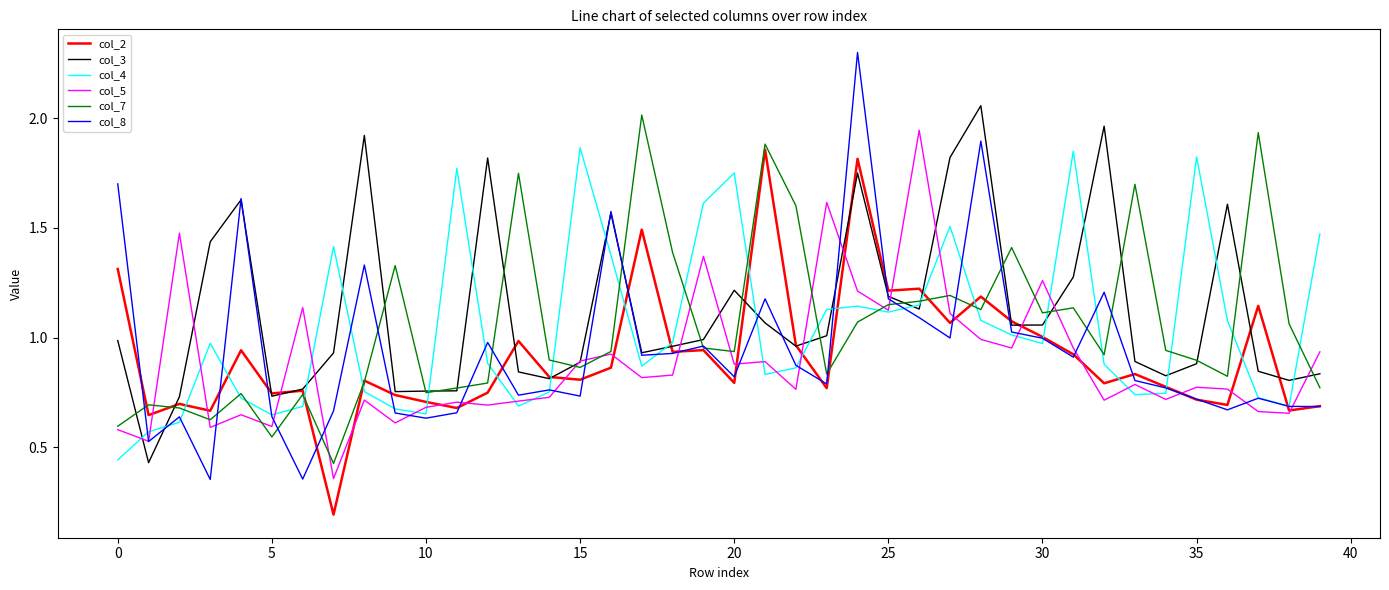

What is the maximum value shown in the chart?

2.3